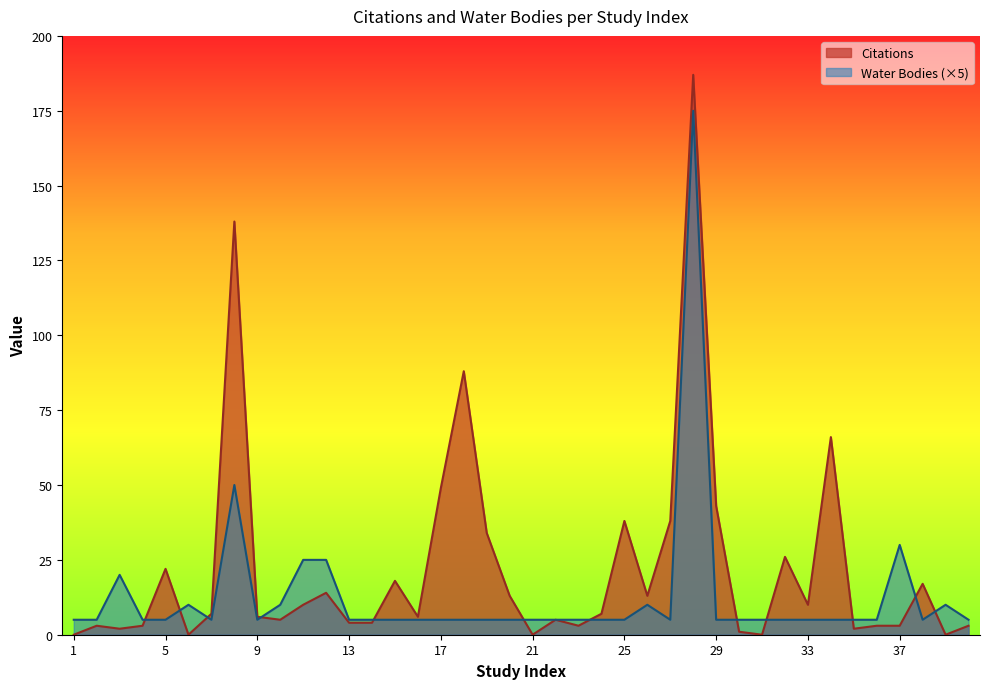

How many lines are shown in the chart?

2